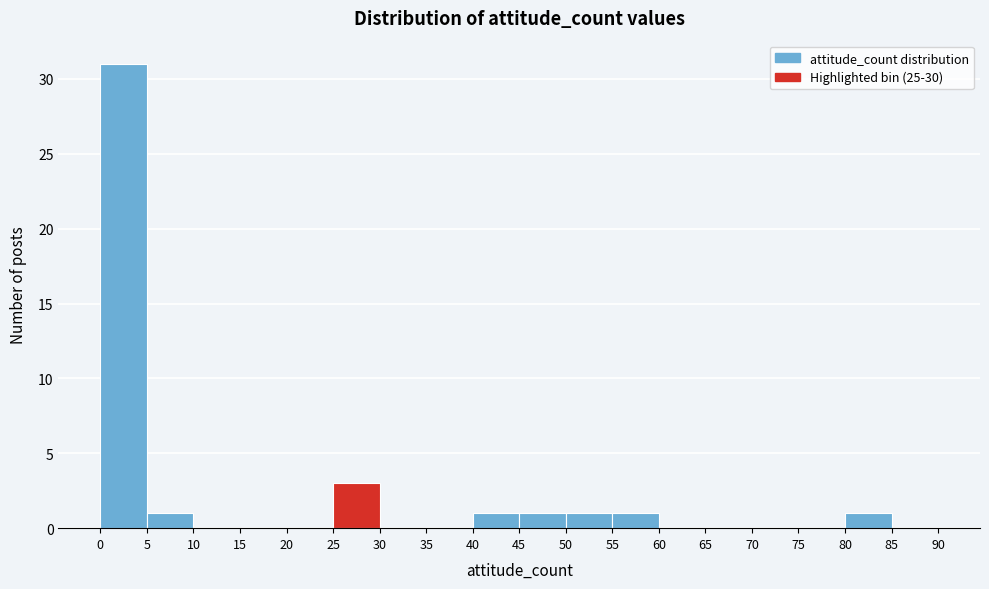

Reading left to right, transcribe this chart: for each bar, give the range it covers on the x-axis and its height. The values are not printed on the chart, so give them approximately, as read against the axis.

0 to 5: 31
5 to 10: 1
10 to 15: 0
15 to 20: 0
20 to 25: 0
25 to 30: 3
30 to 35: 0
35 to 40: 0
40 to 45: 1
45 to 50: 1
50 to 55: 1
55 to 60: 1
60 to 65: 0
65 to 70: 0
70 to 75: 0
75 to 80: 0
80 to 85: 1
85 to 90: 0